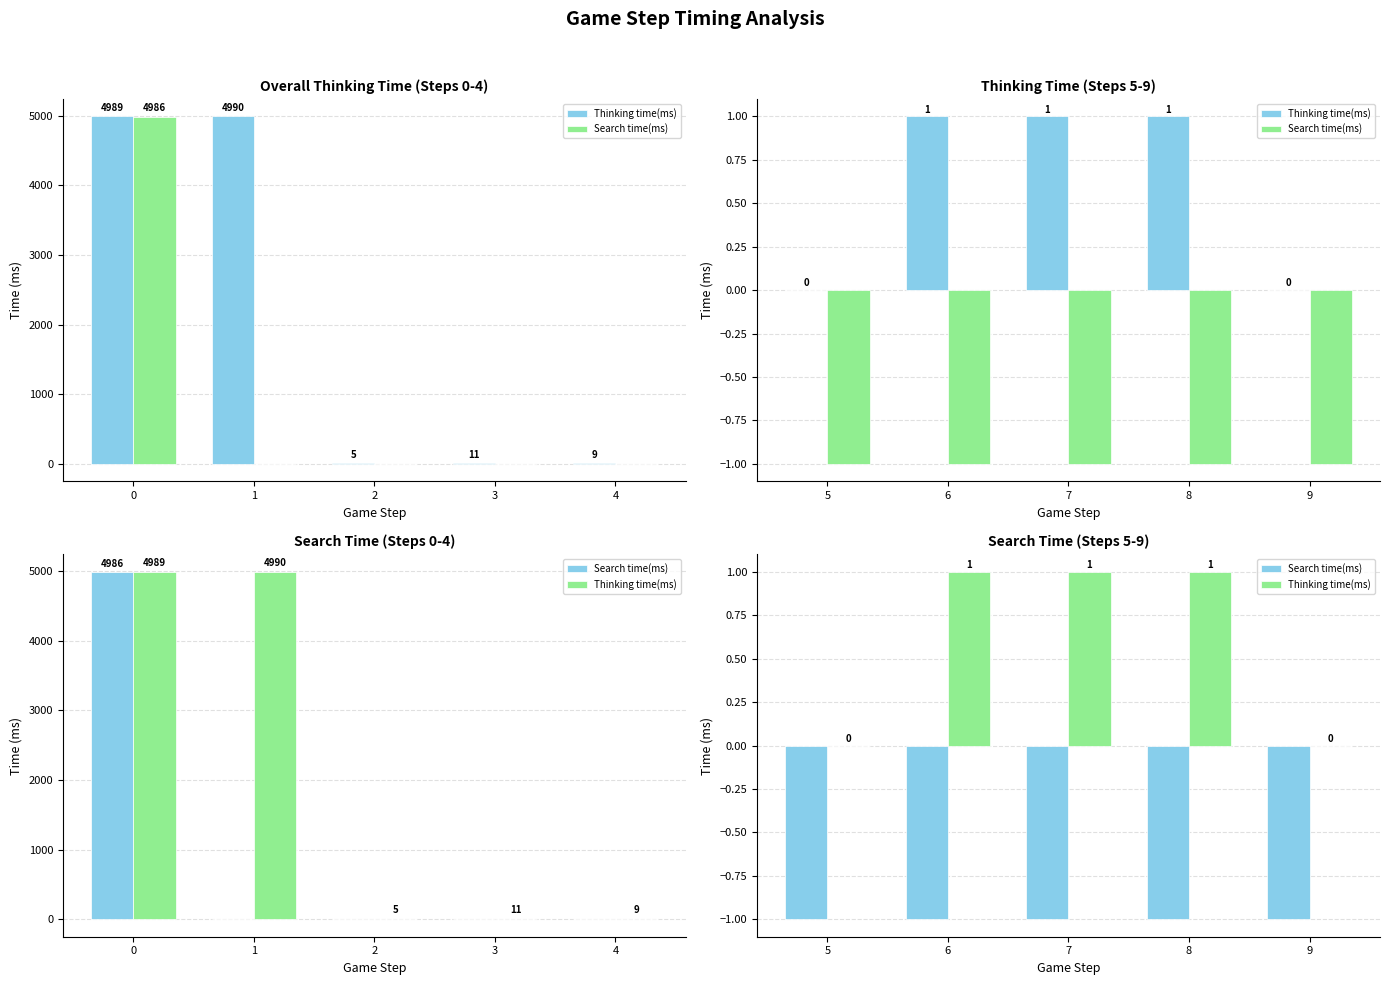

The value of Thinking time(ms) at 1 is 0. True or false?

False